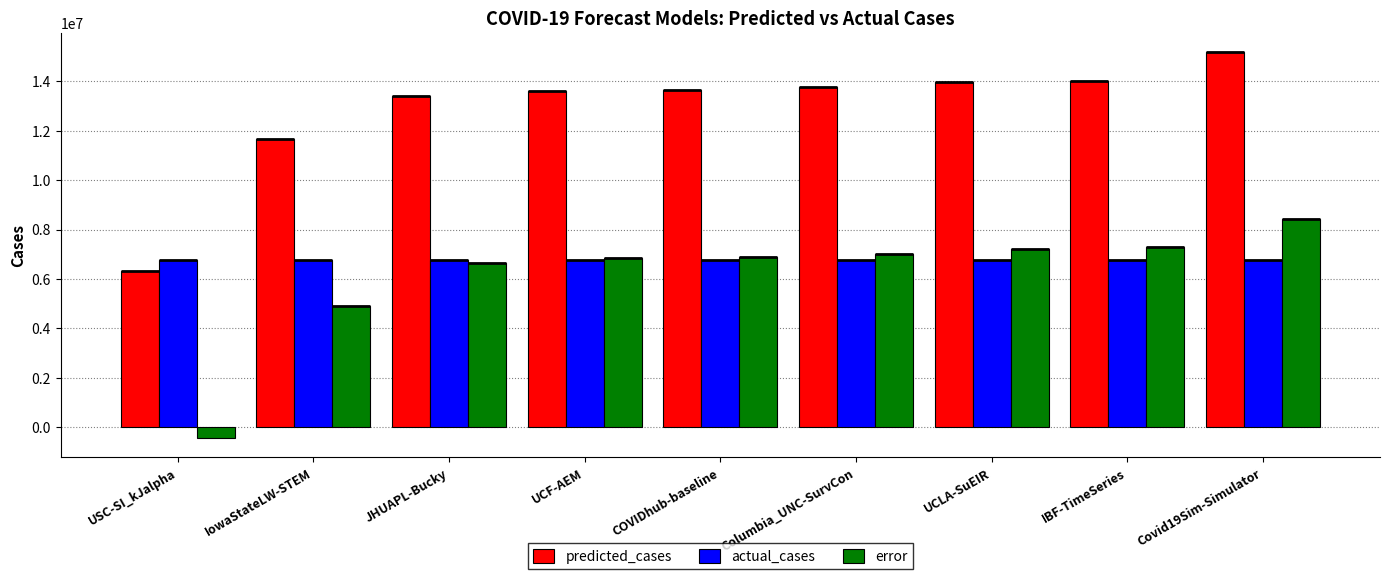

Which series has the largest total across all categories?

predicted_cases